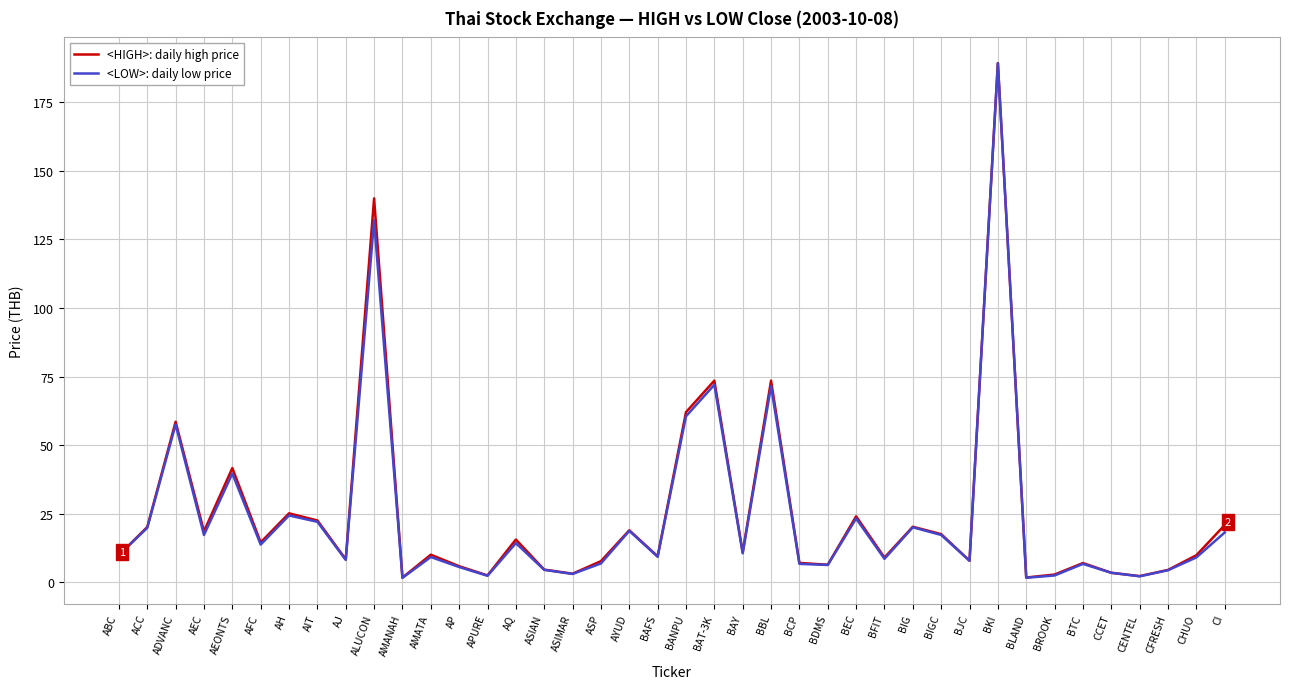

What position from the left is BANPU?

21